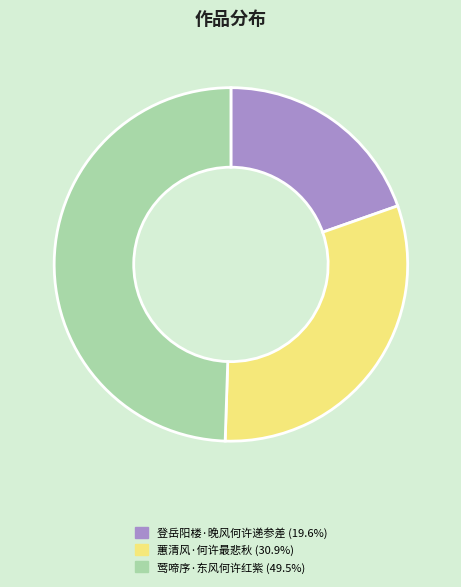

Approximately how many times larger is the value at 蕙清风·何许最悲秋 (30.9%) compared to 登岳阳楼·晚风何许递参差 (19.6%)?

1.6